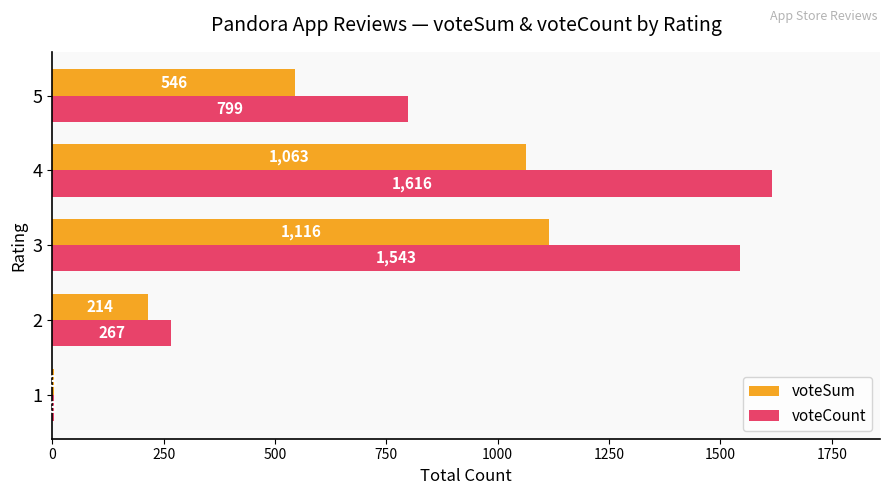

Where is voteSum nearest to the value 559?

5